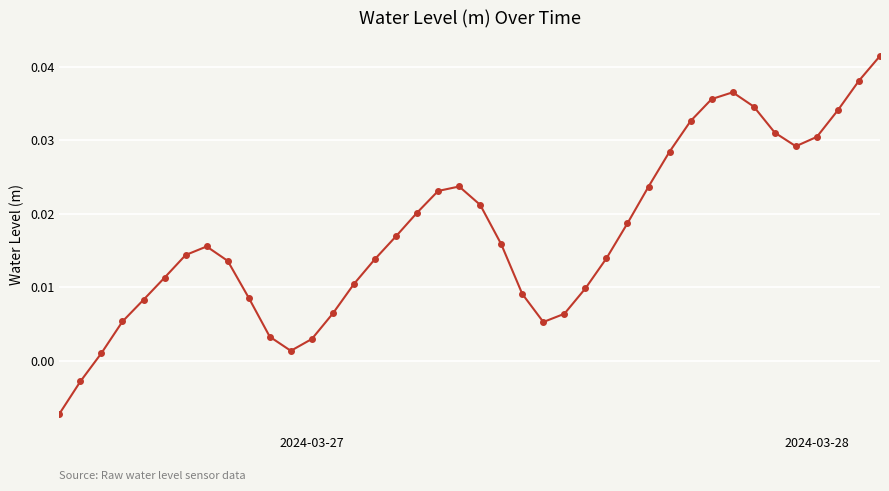

How many points are higher than both their immediate neighbors (excluding endpoints)?

3